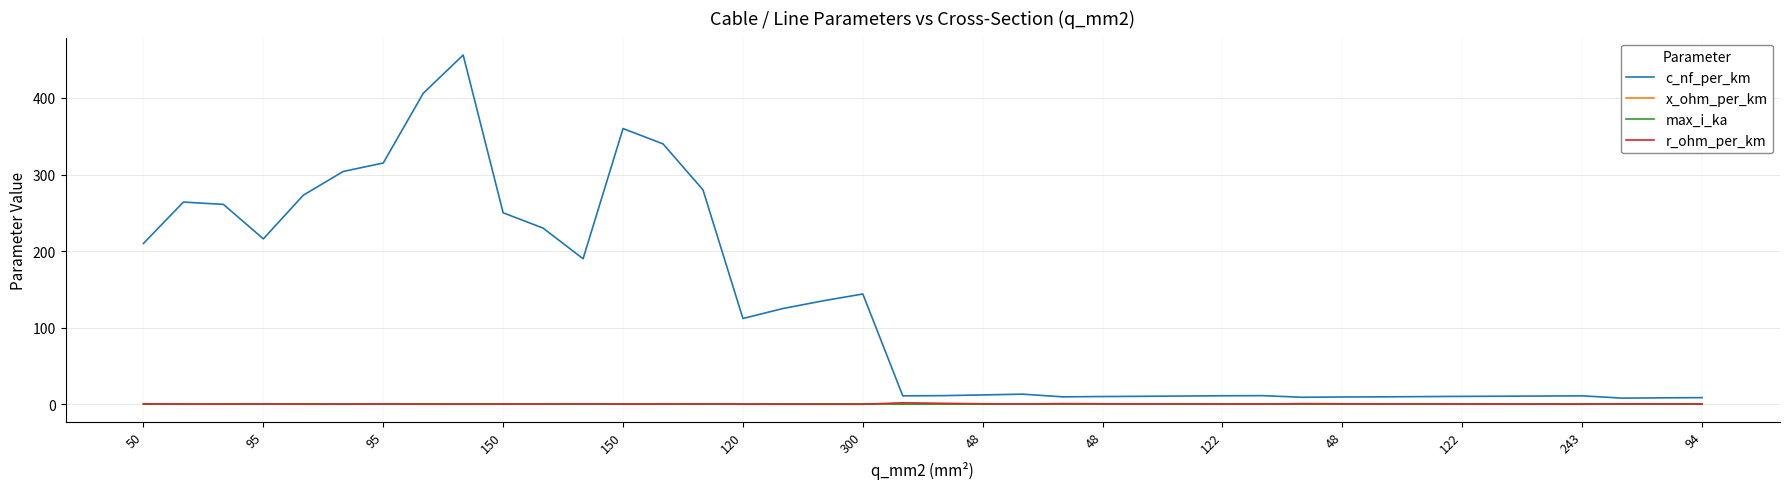

True or false: r_ohm_per_km and c_nf_per_km cross at least once.

False